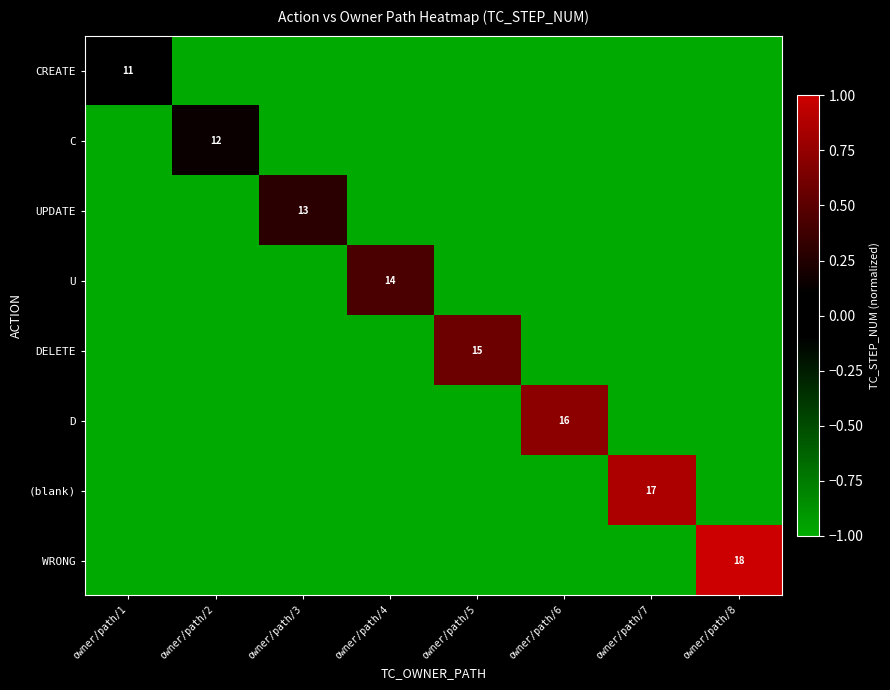

The value of WRONG at owner/path/8 is 18. True or false?

True